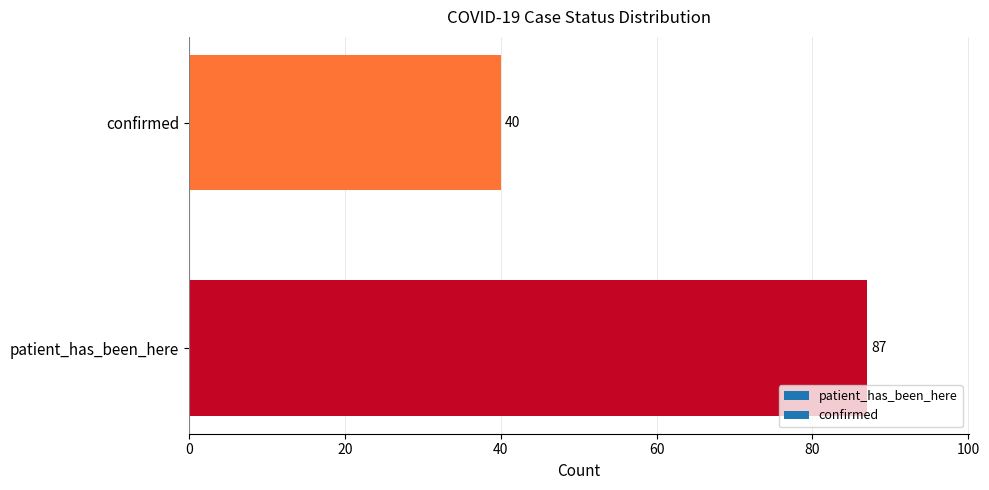

The chart shows a value of 40 at confirmed. True or false?

True